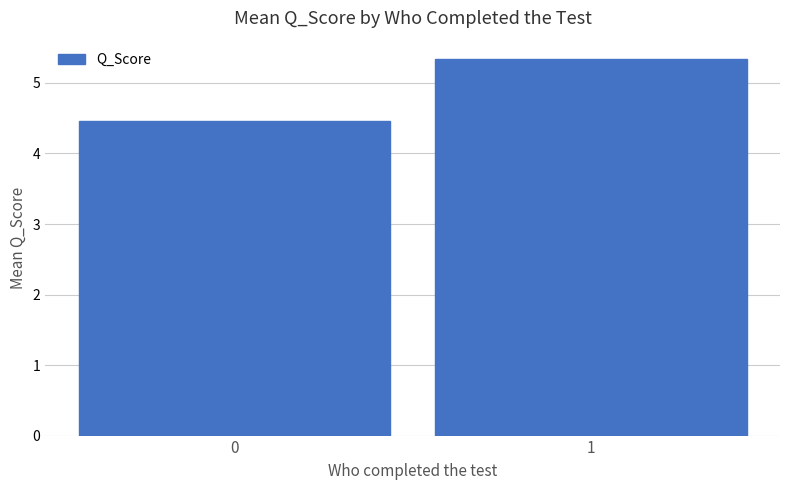

What is the minimum value shown in the chart?

4.5